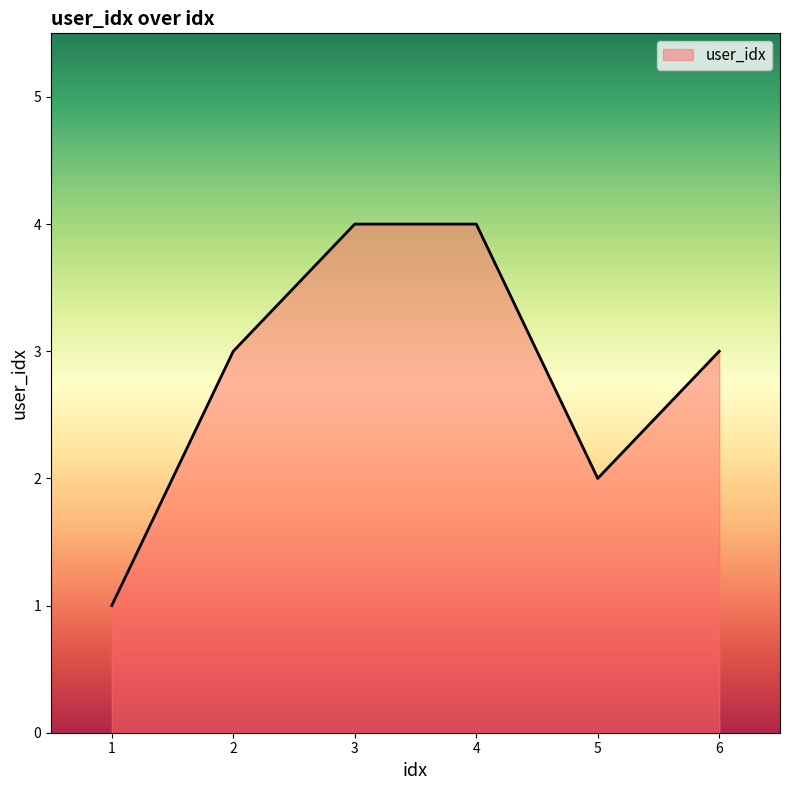

True or false: the data shows 3 at 2.

True